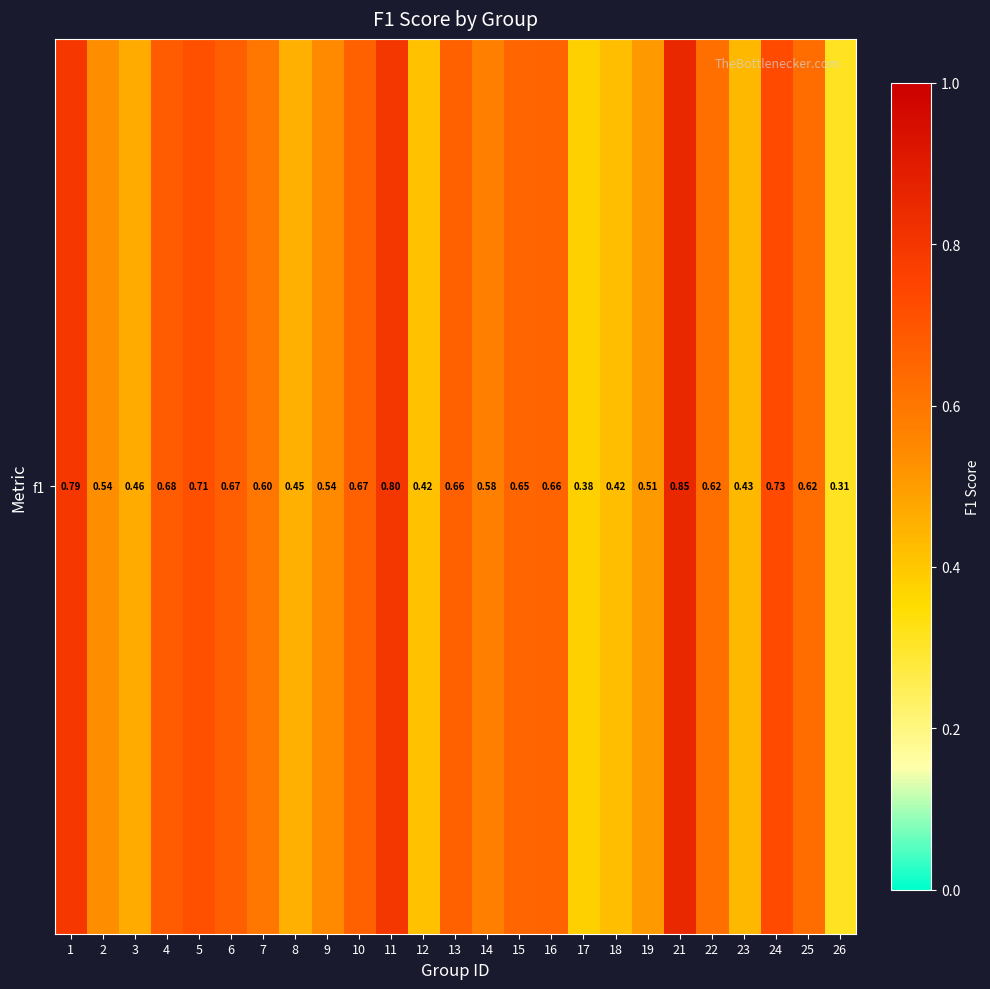

What is the maximum value shown in the chart?

0.8